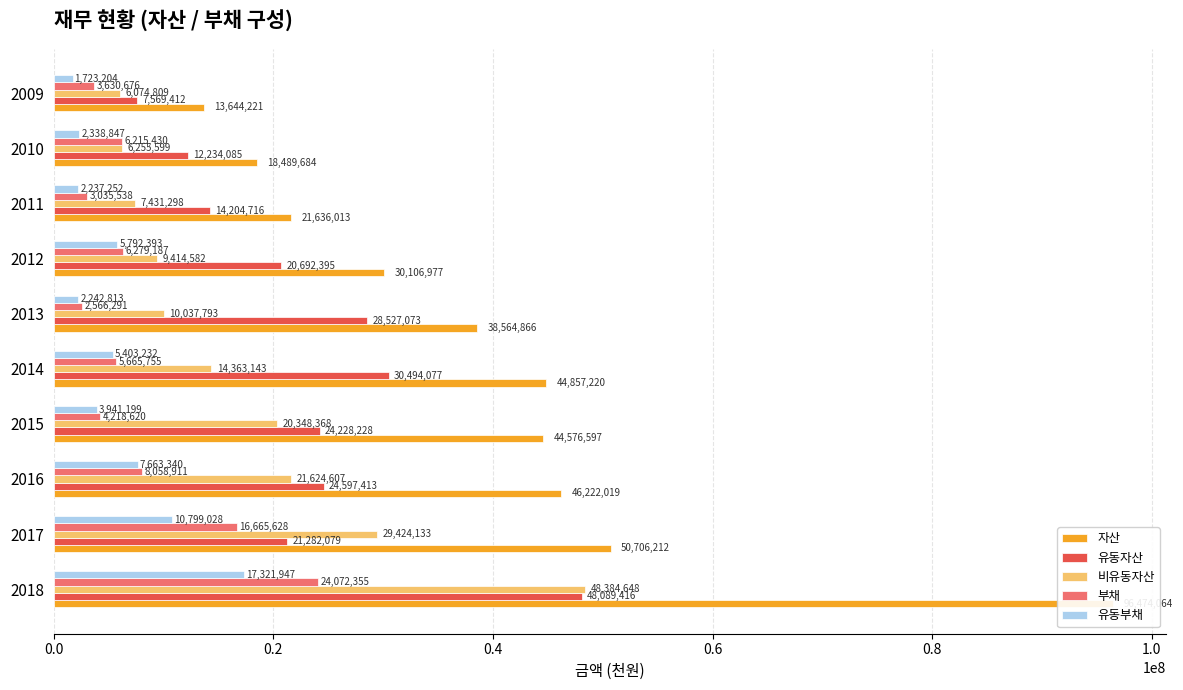

What is the difference between the second highest and second lowest values in the 부채 series?

13630090